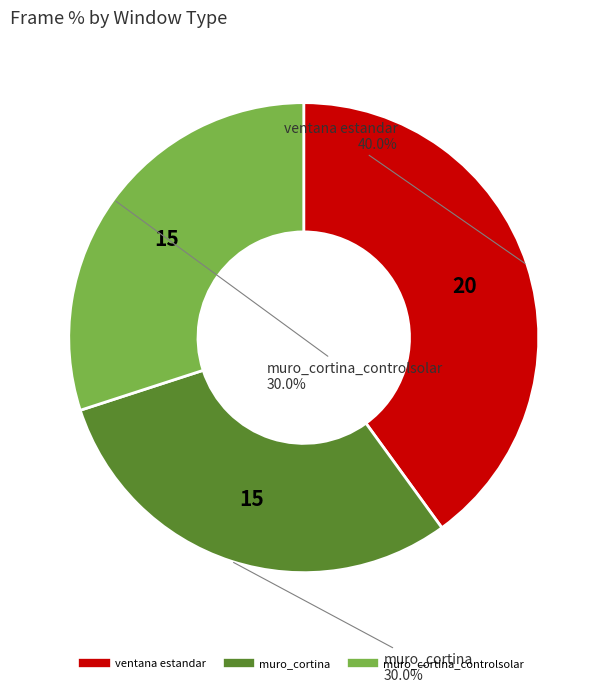

Is there any slice that represents more than half of the pie?

No